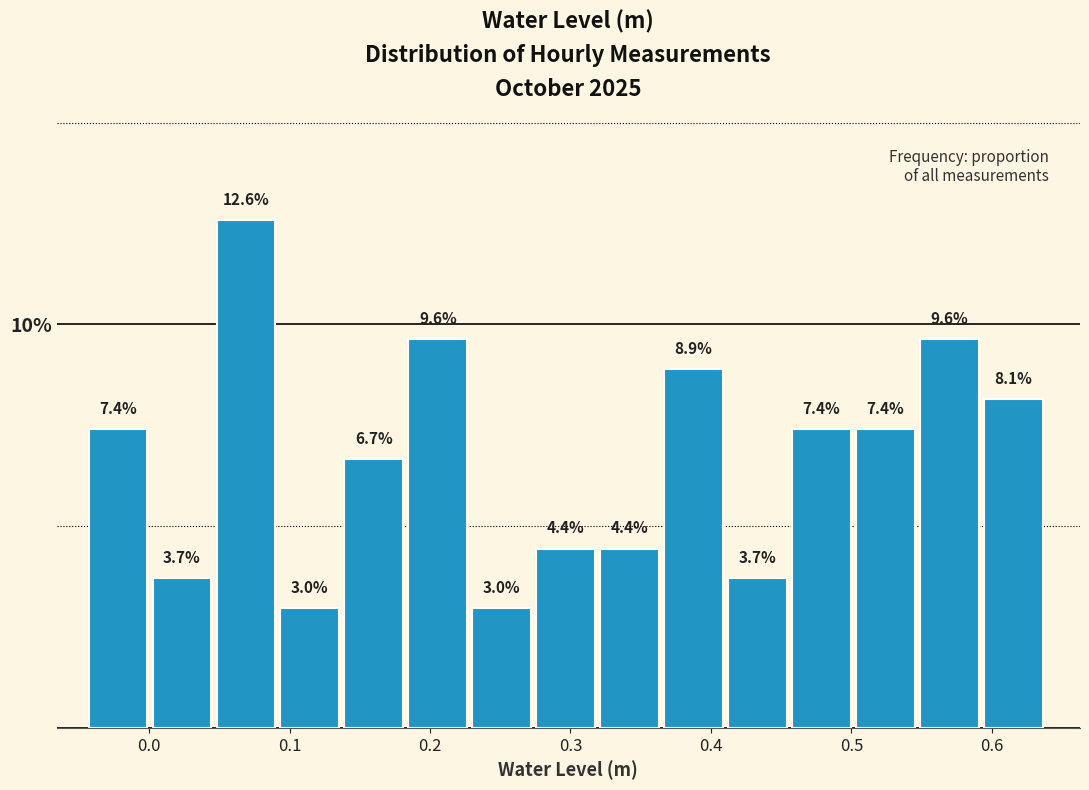

How tall is the bar that spans 0.00 to 0.05 on the x-axis? The bar edges are not printed on the chart, so give them approximately, as read against the axis.

3.7